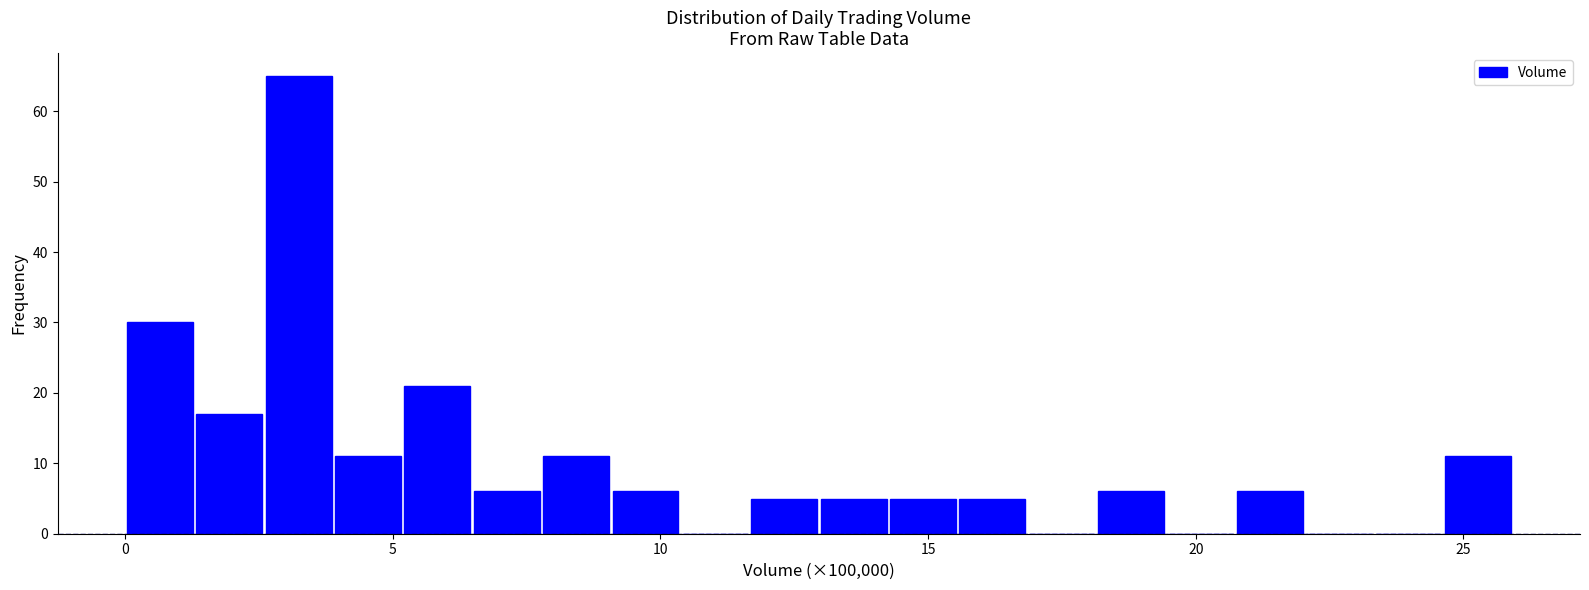

Around what value on the x-axis is the tallest bar? Give the approximate position of its centre, as read against the axis.

3.0